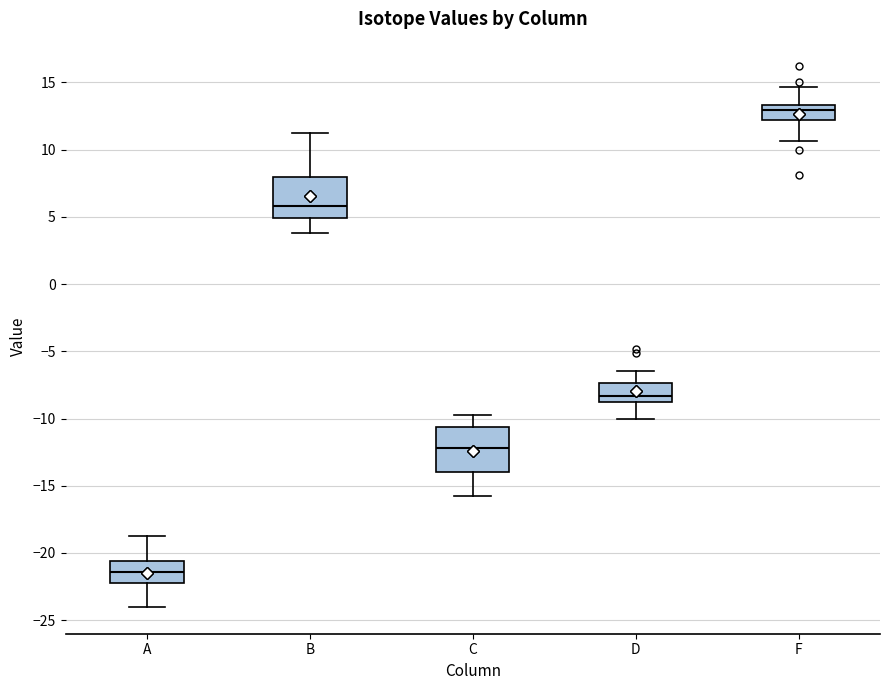

Which box's median line is the lowest?

A